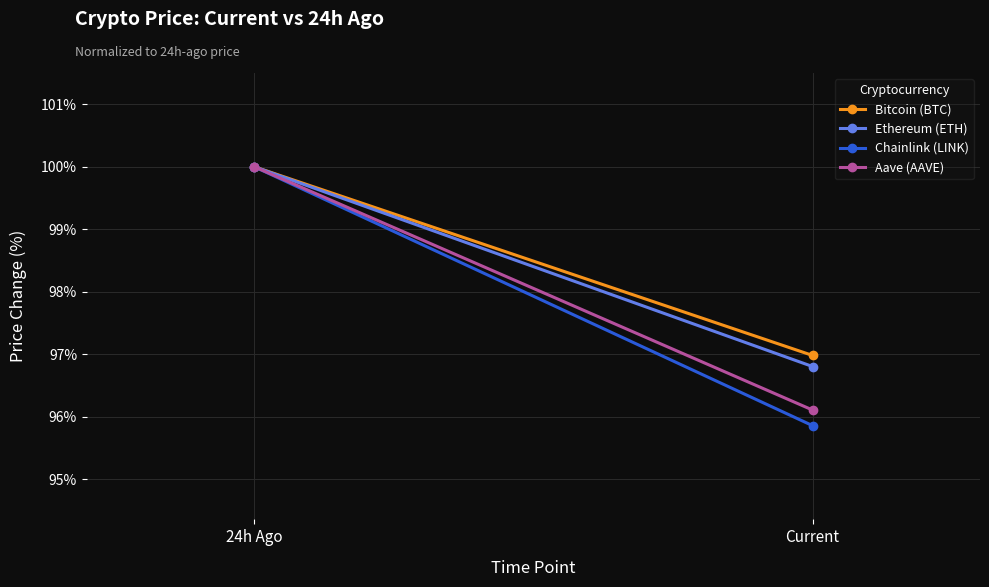

Which series has the largest total across all categories?

Bitcoin (BTC)